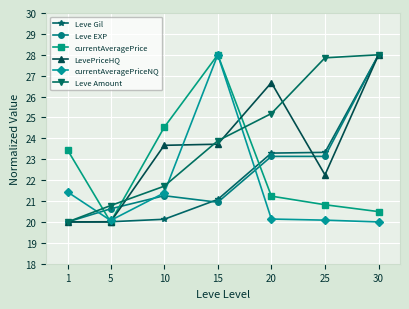

At which category does currentAveragePrice reach its first local valley?

5